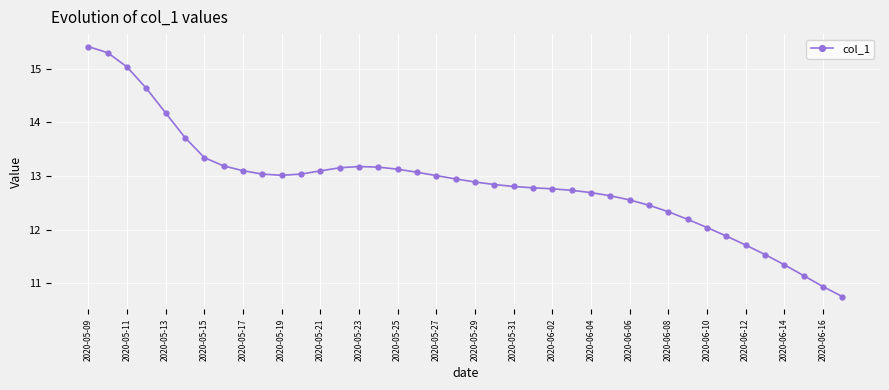

What is the sum of all values?

514.7